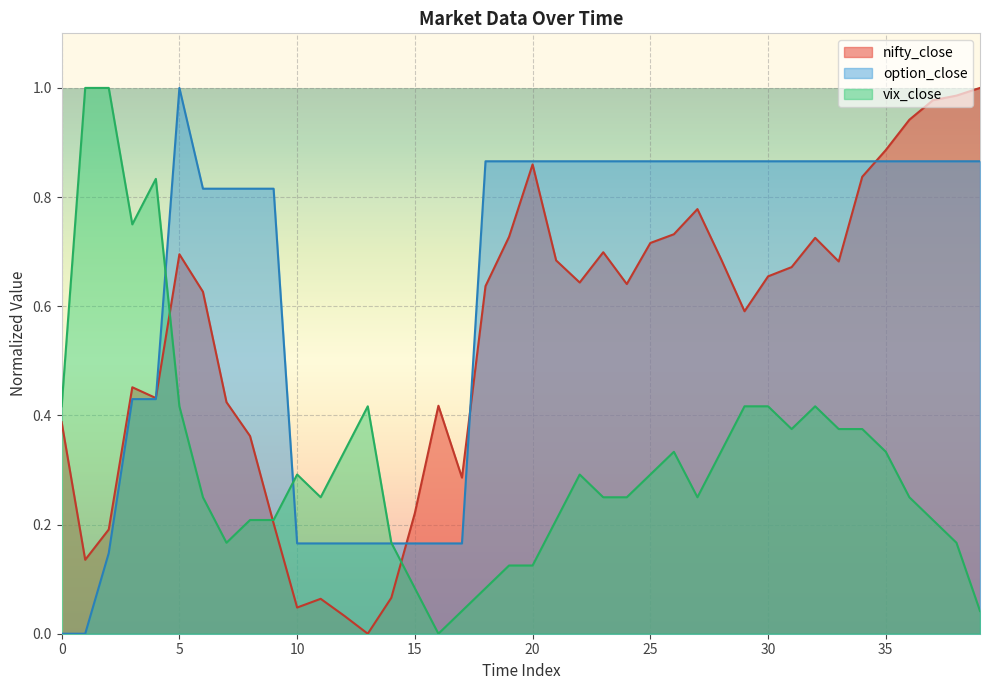

What is the average value of the vix_close series?

0.3